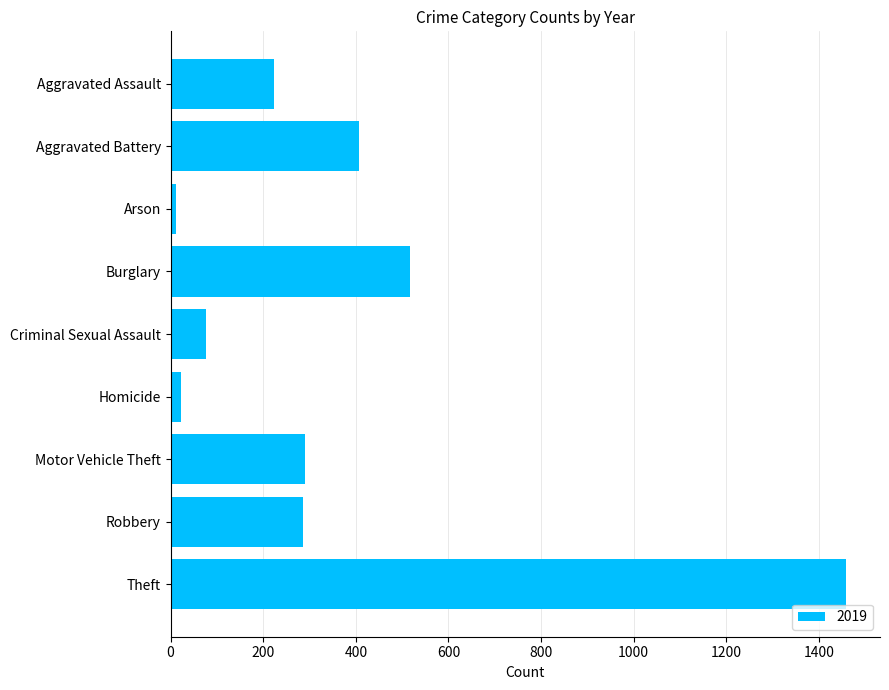

What is the difference between the maximum and second lowest values?

1437